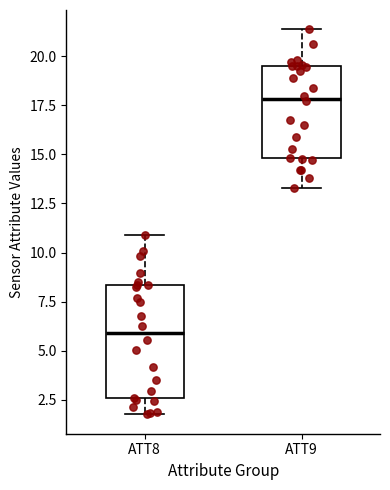

Which box has the highest median line?

ATT9